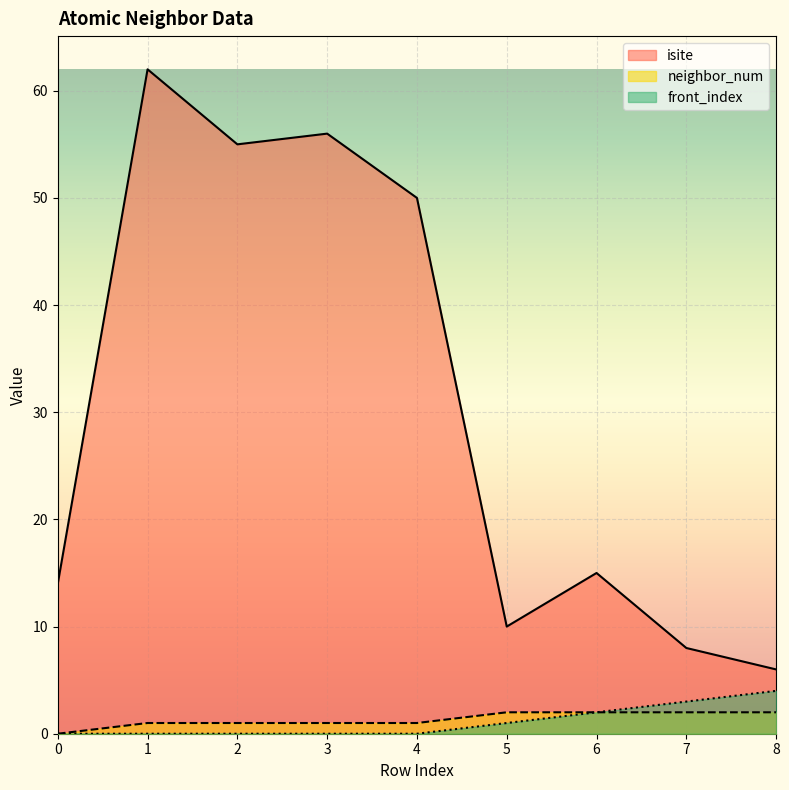

How many values in the isite series are below 15?

4